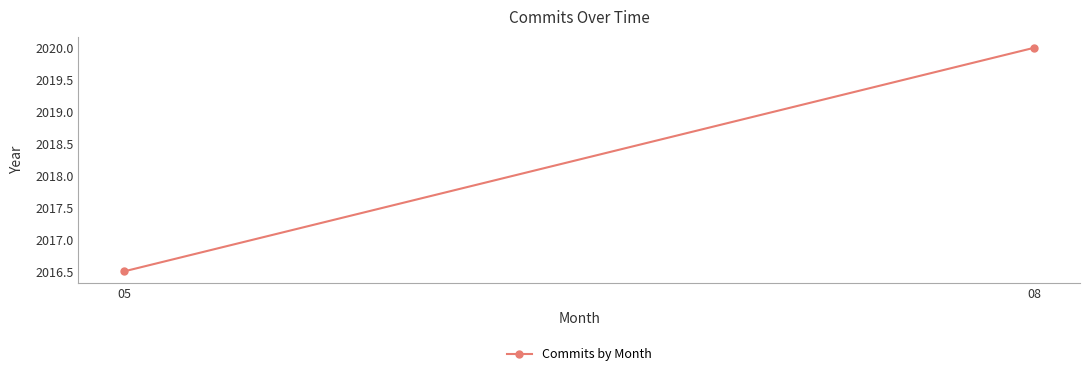

What is the smallest value displayed?

2016.5